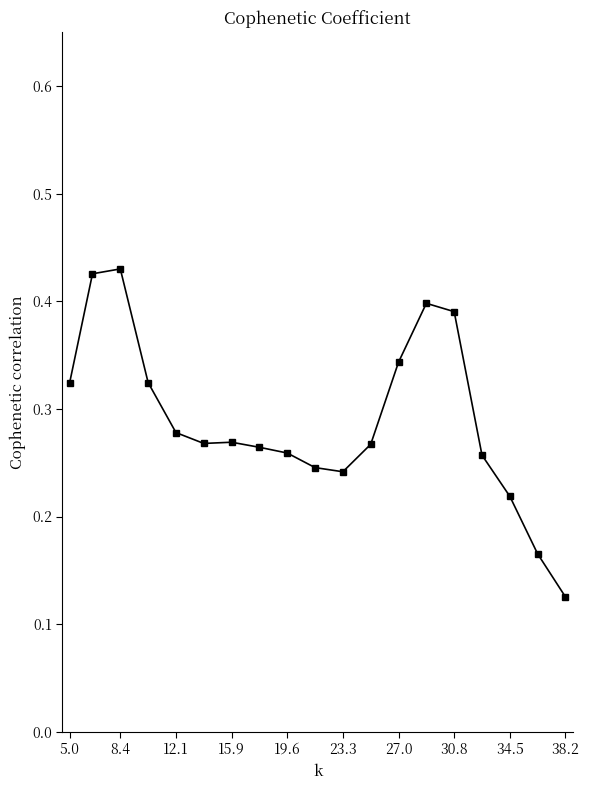

What is the sum of all values?

5.5